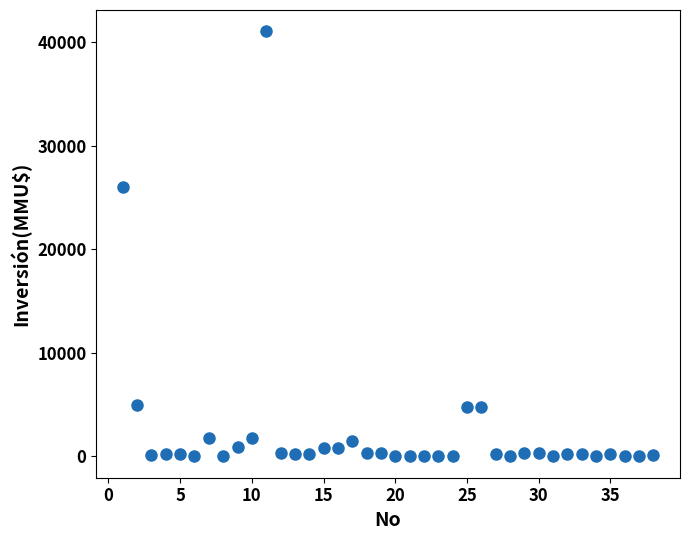

What Y value in the scatter plot is closest to 20537?

26000